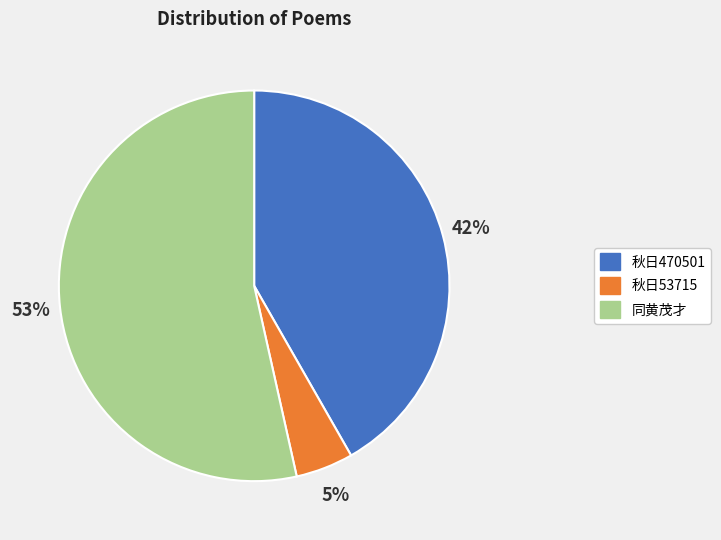

To the nearest percent, what is the average slice percentage?

33%